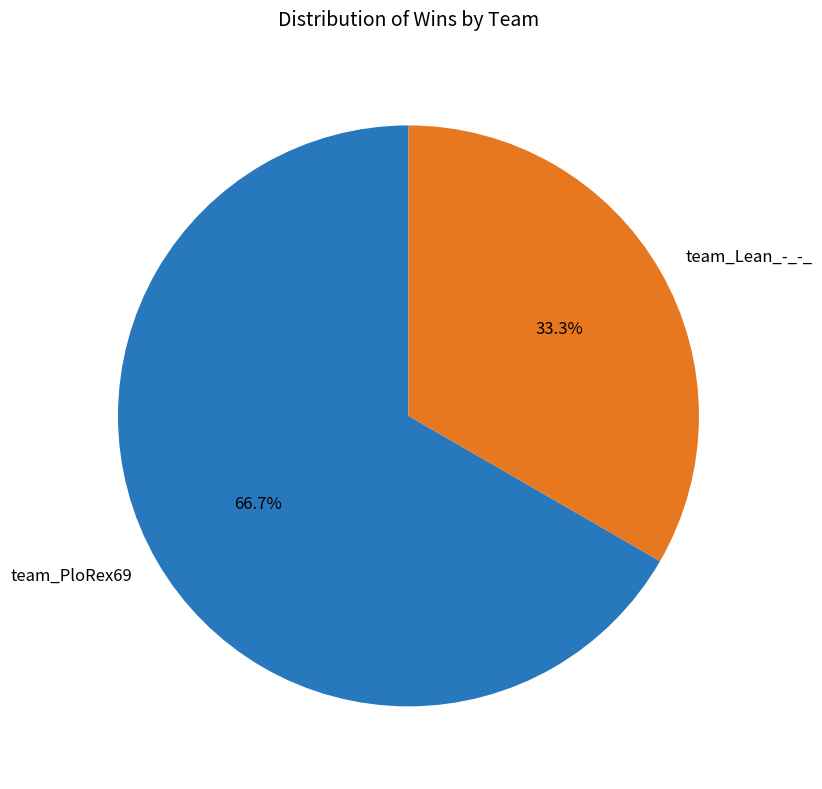

What percentage do team_Lean_-_-_ and team_PloRex69 together represent?

100.0%